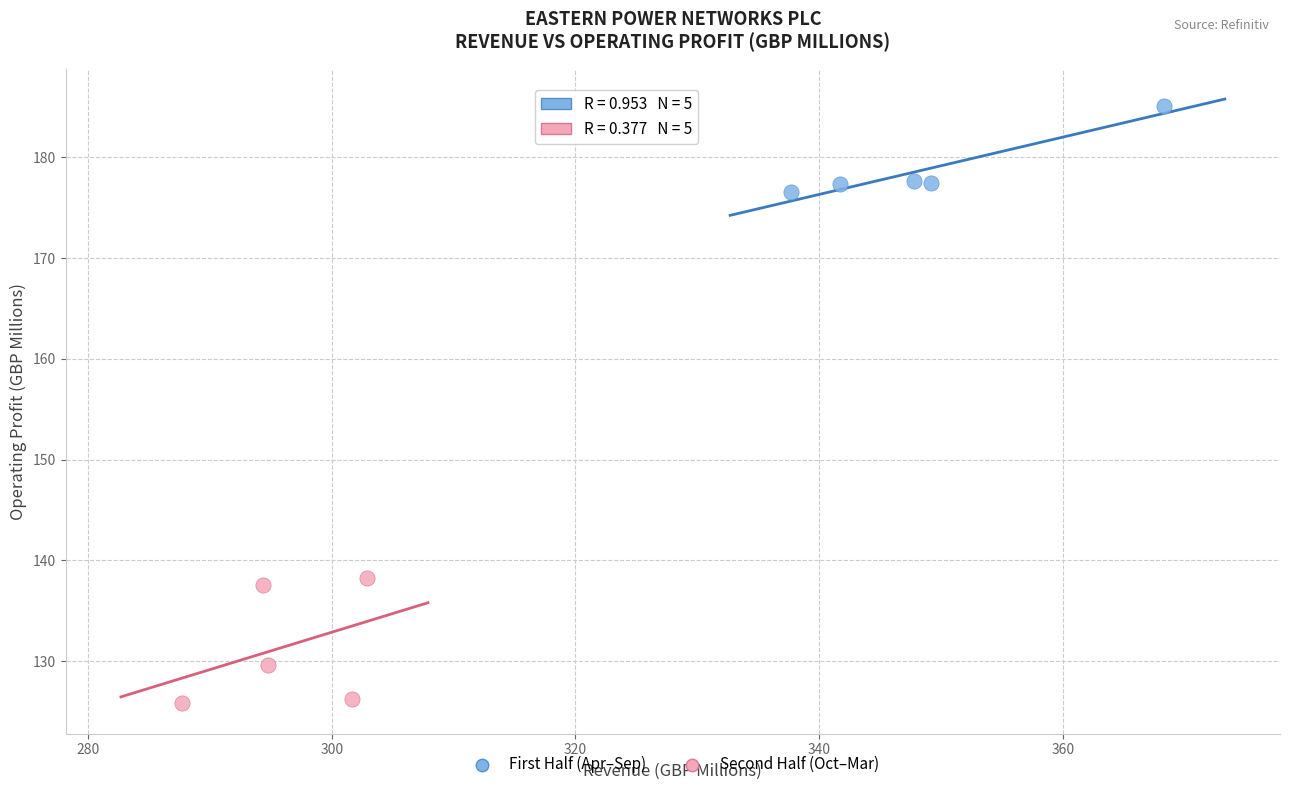

Which series has the largest Y range (max minus min)?

Second Half (Oct–Mar)